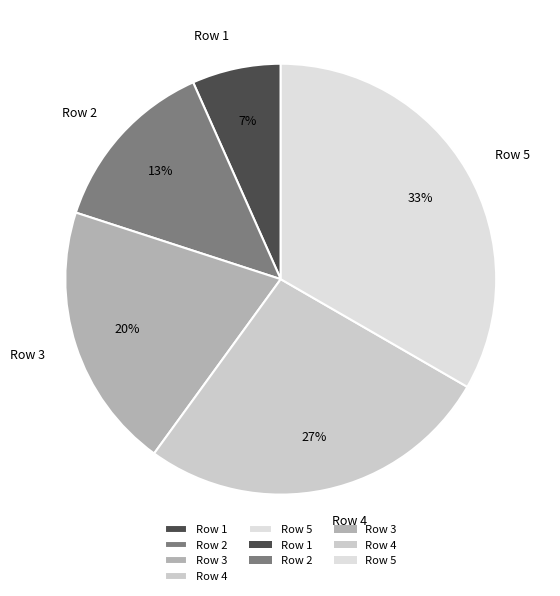

Rank the categories by value from lowest to highest.

Row 1, Row 2, Row 3, Row 4, Row 5